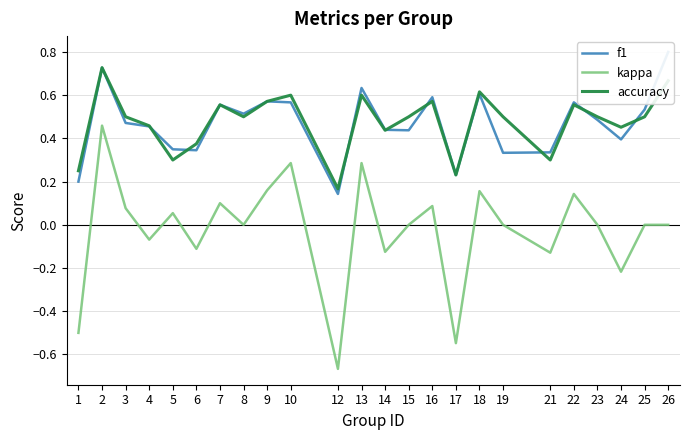

Which category has the highest value across all series?

26